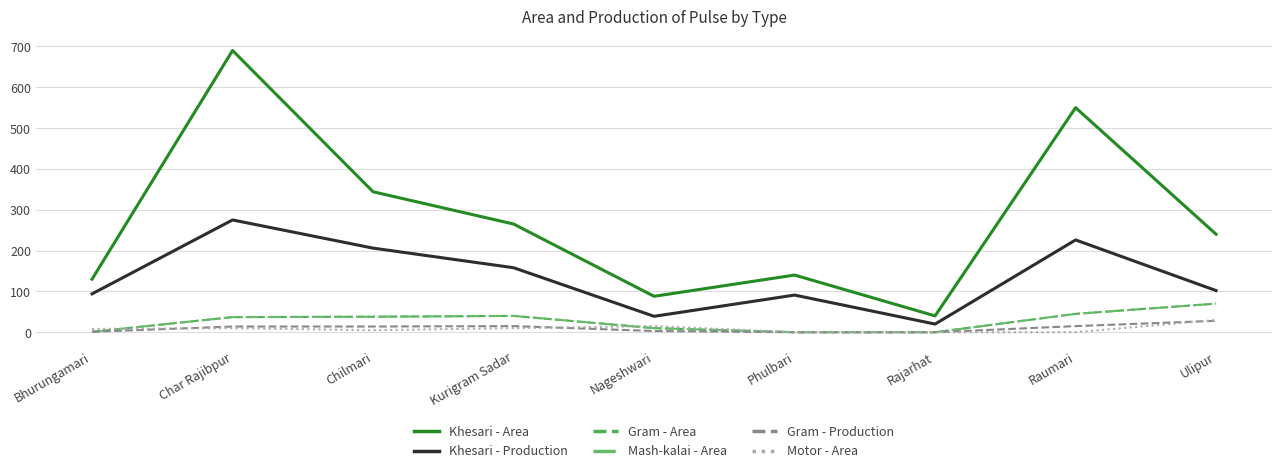

True or false: Khesari - Production and Gram - Area intersect in this chart.

False